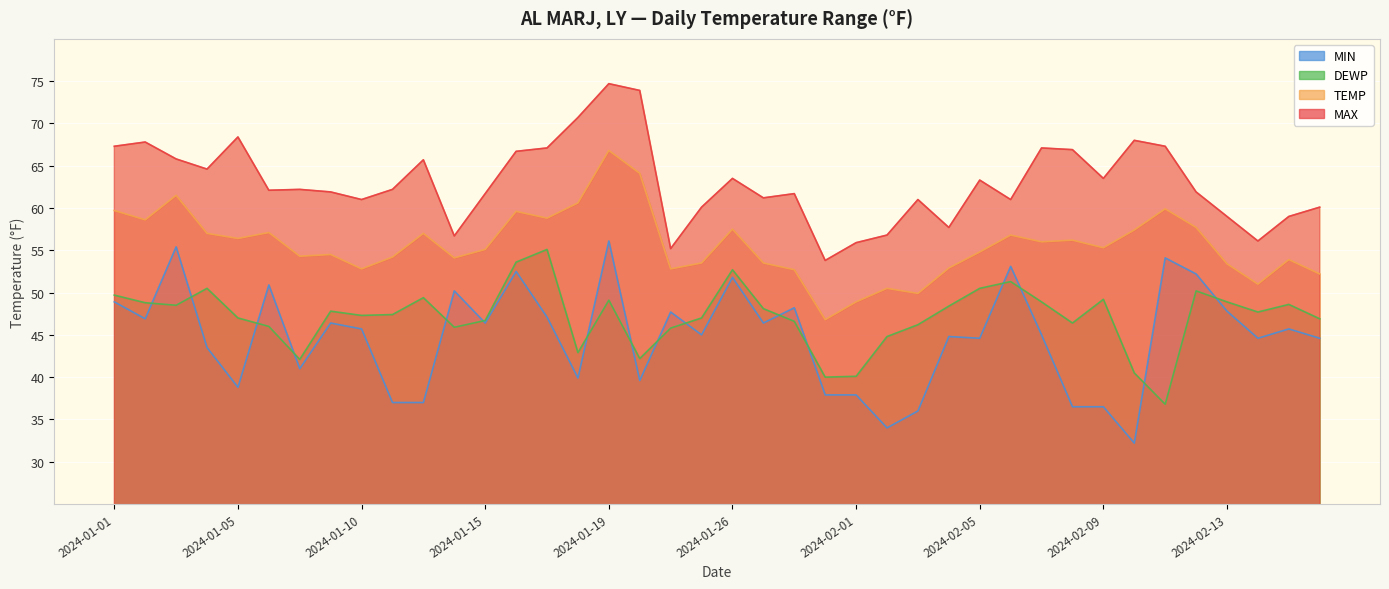

What is the difference between the second highest and second lowest values in the MAX series?

18.7